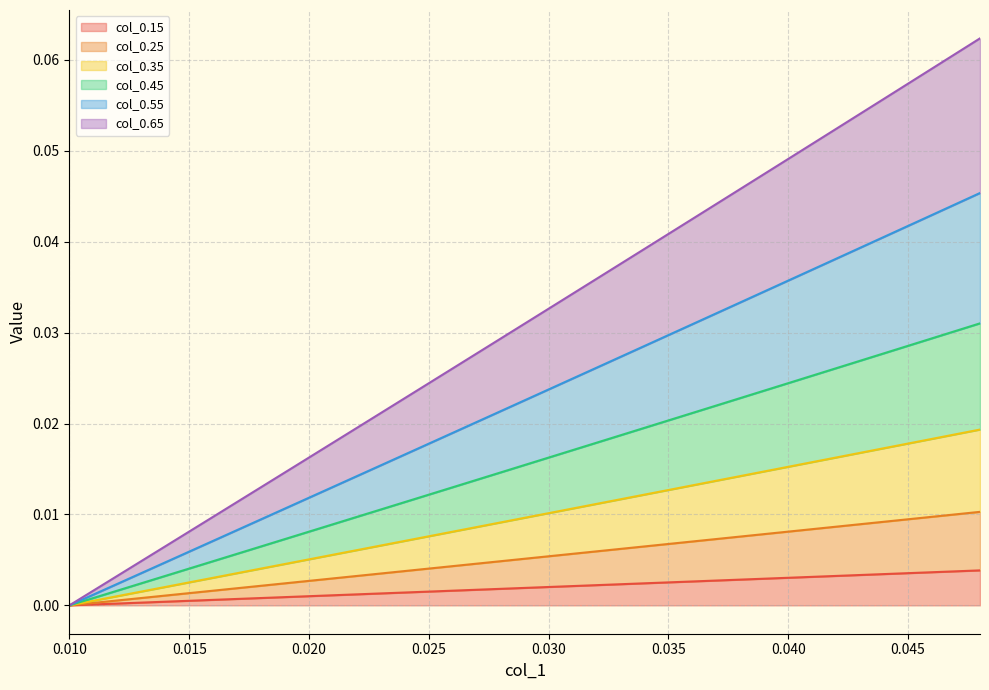

How many values in 0.55 are above zero?

19